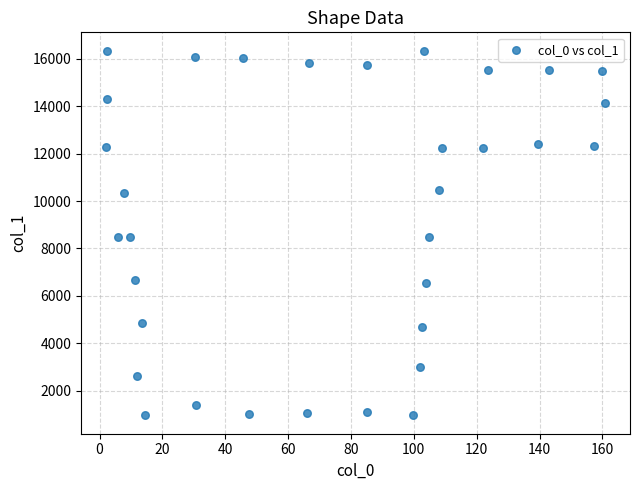

What is the range of Y values (max minus min)?

15401.1